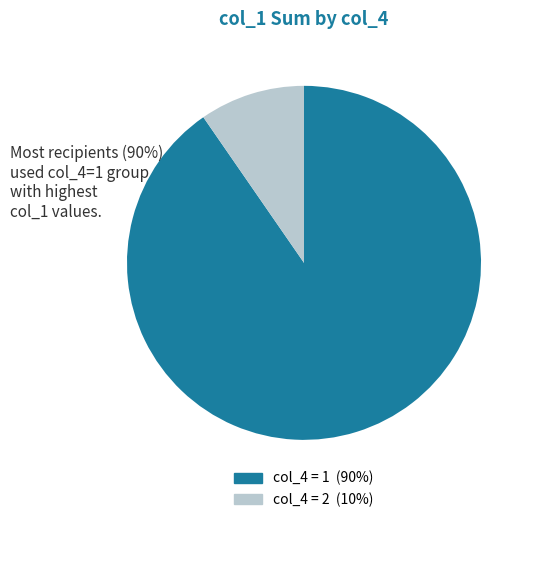

Does any single category account for the majority?

Yes